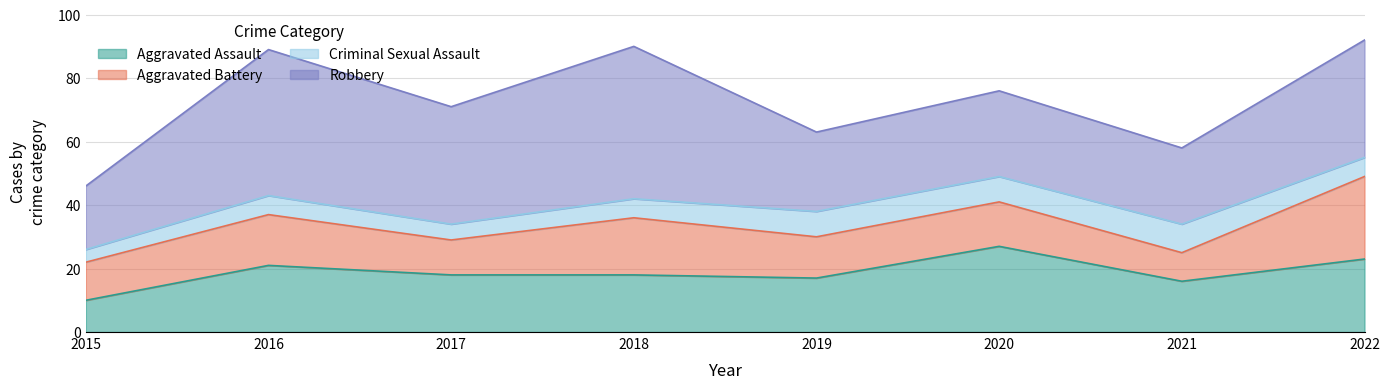

Does the chart display data point markers on the line(s)?

No